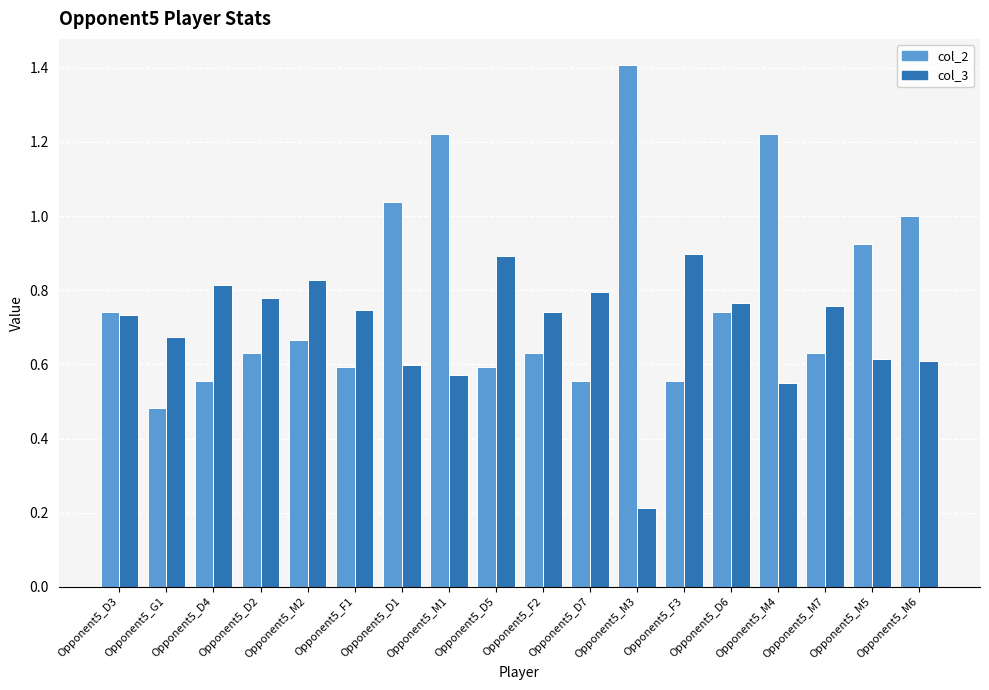

Between Opponent5_D3 and Opponent5_D6, which series saw the biggest shift?

col_3